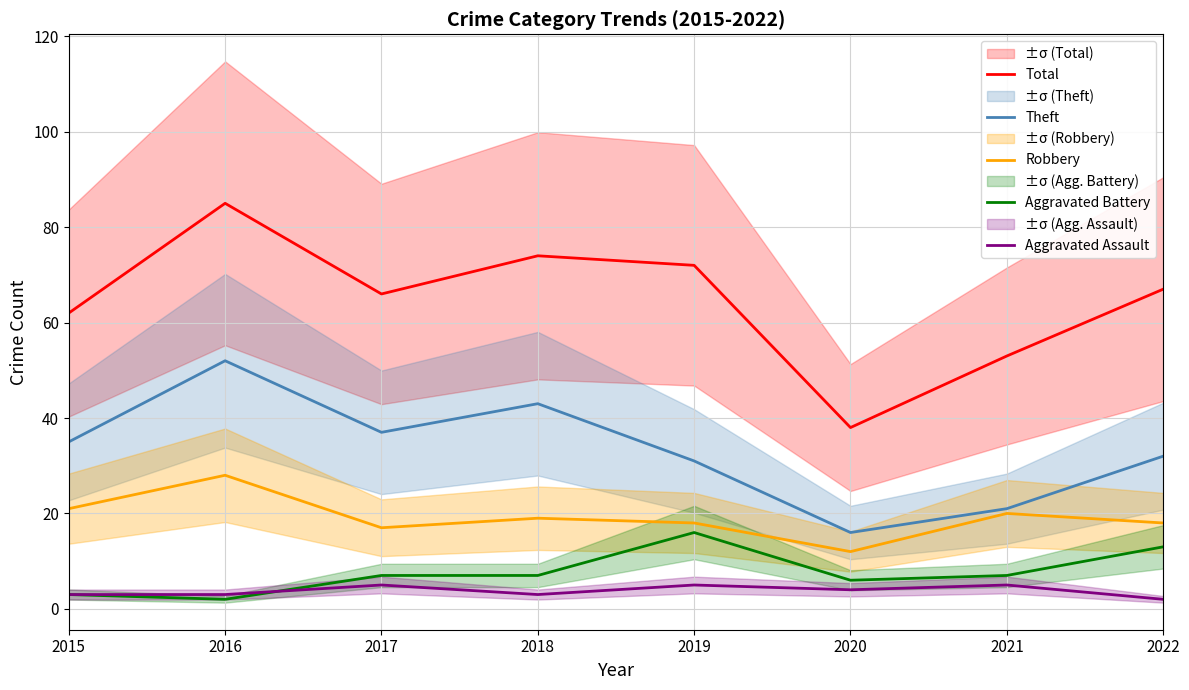

At which category is the sum across all series the highest?

2016